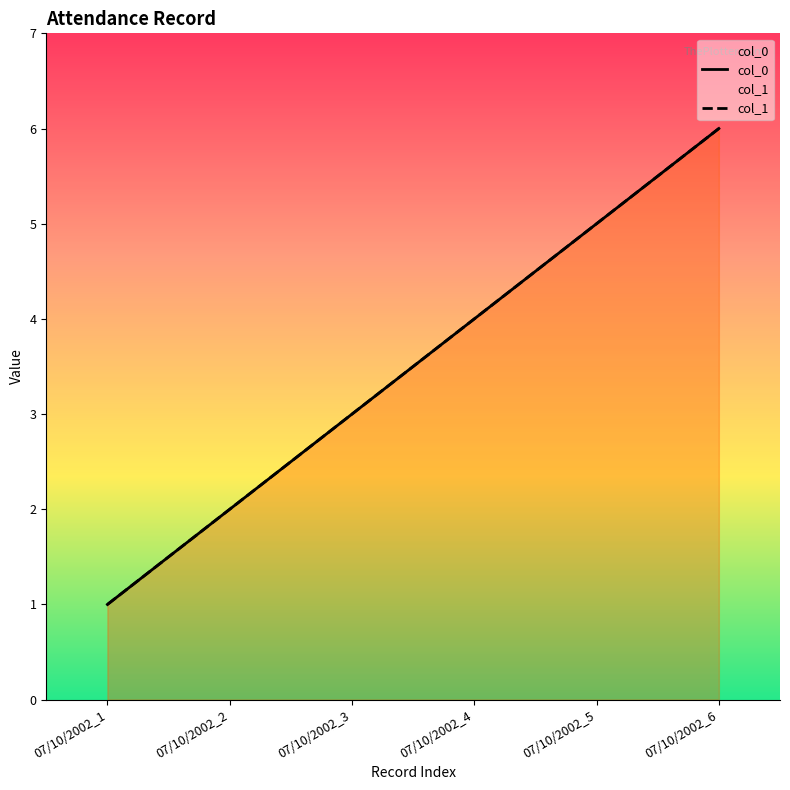

Does the chart have visible grid lines?

No